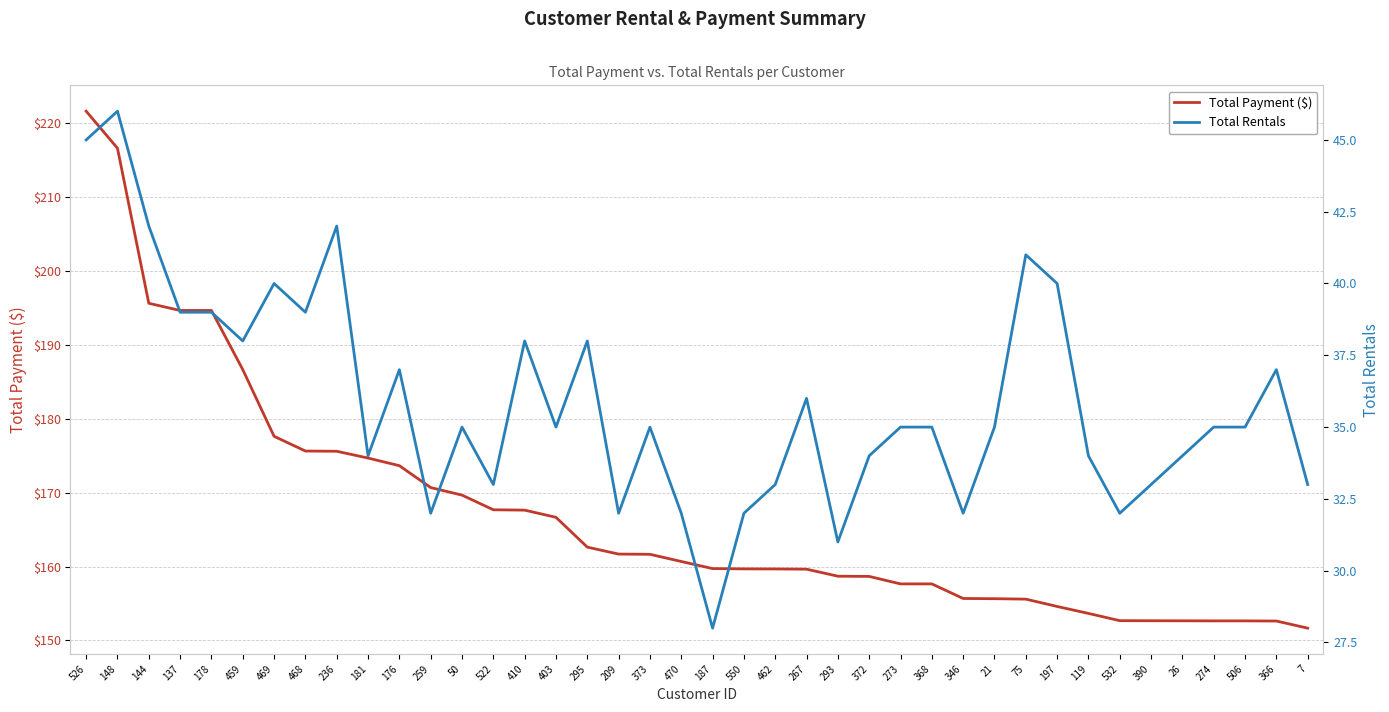

How many distinct data groups are displayed?

2